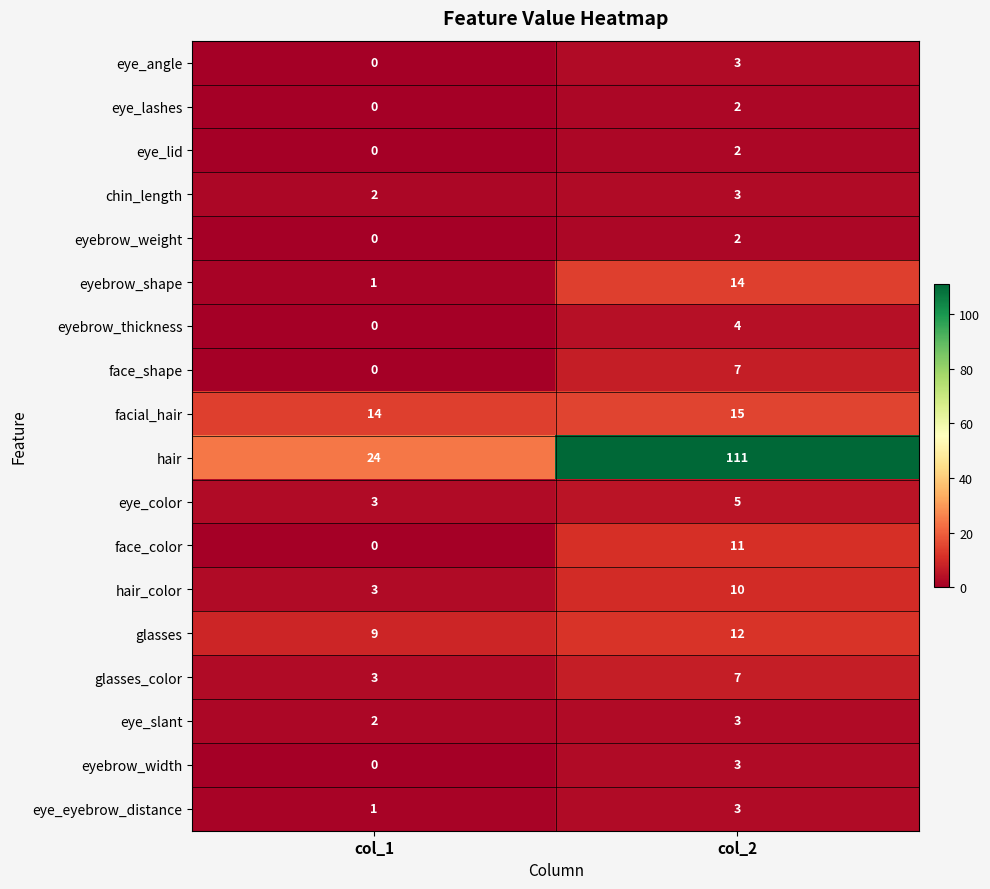

What is the sum of the glasses values at col_2 and col_1?

21